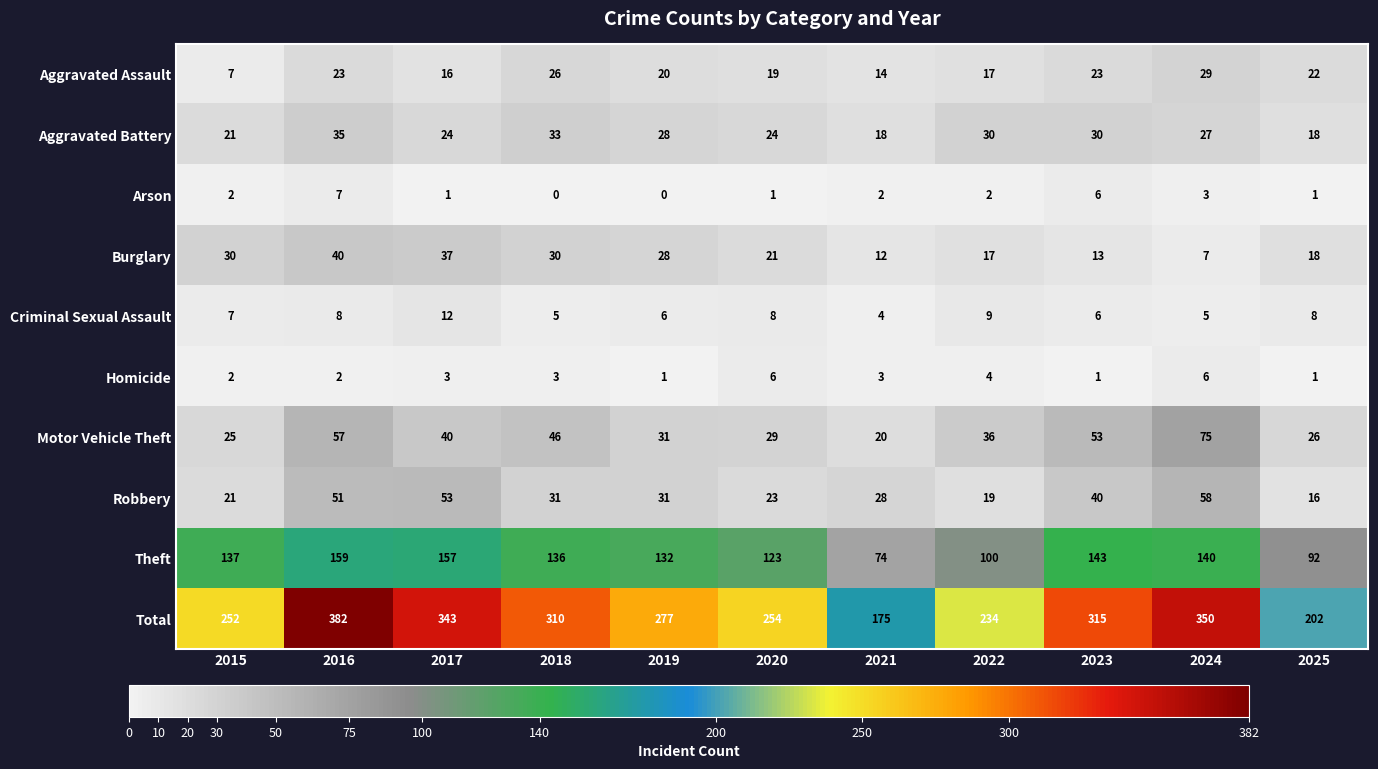

What is the highest value of the Aggravated Battery series?

35